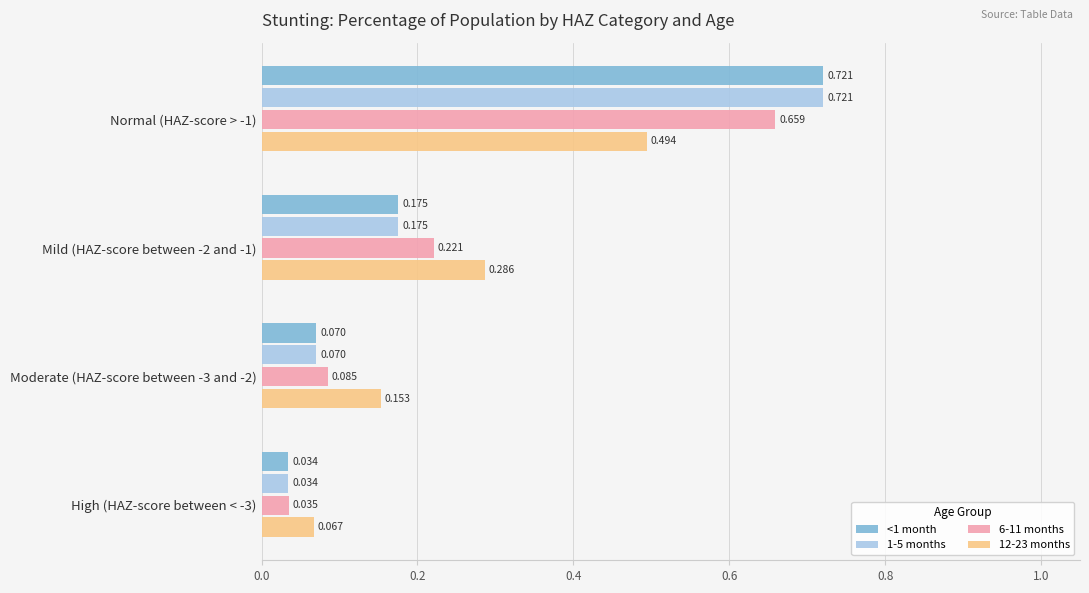

Is the value of 12-23 months at Moderate (HAZ-score between -3 and -2) greater than the value of <1 month at Moderate (HAZ-score between -3 and -2)?

Yes